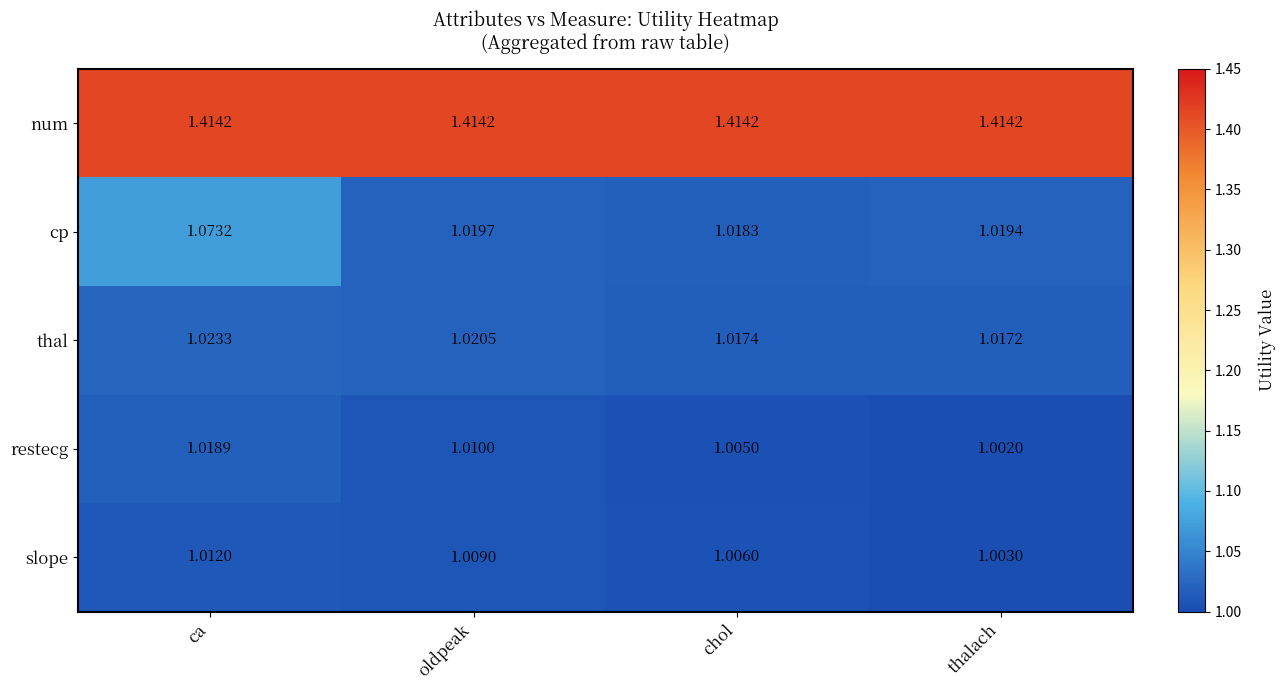

Which series has the largest range (max minus min)?

cp